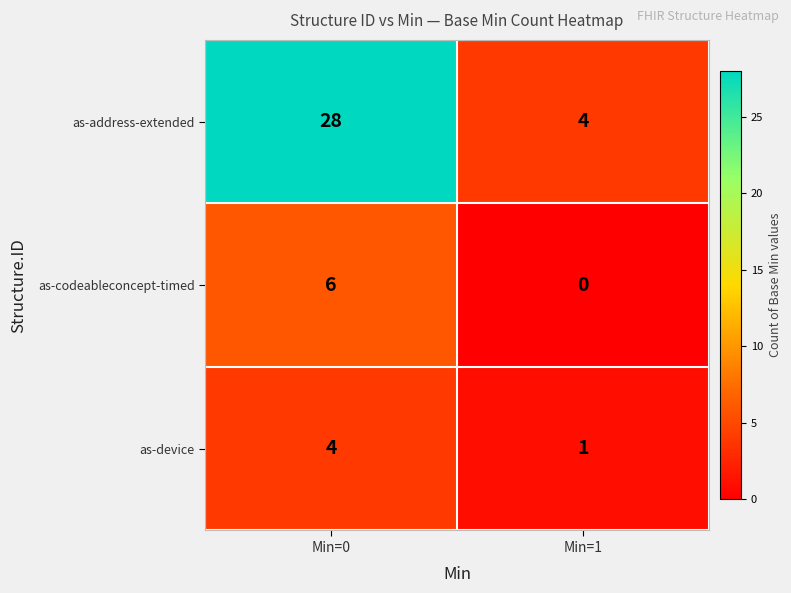

The value of as-codeableconcept-timed at Min=1 is 0. True or false?

True